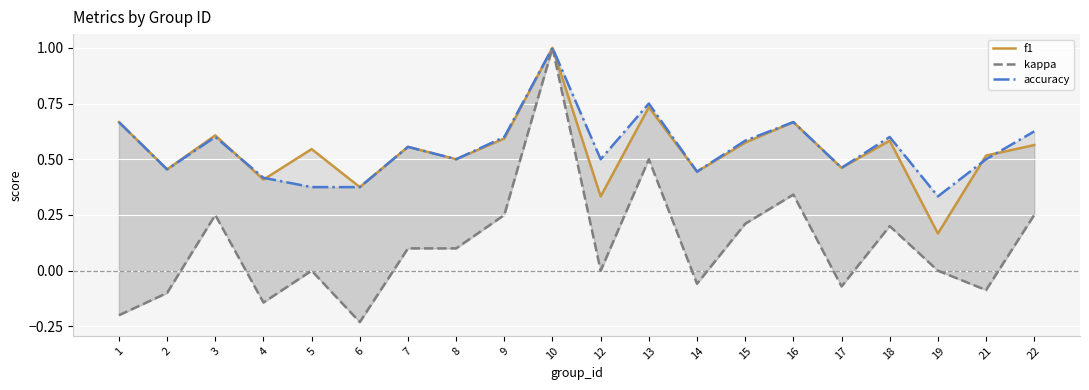

What is the smallest value displayed?

-0.2